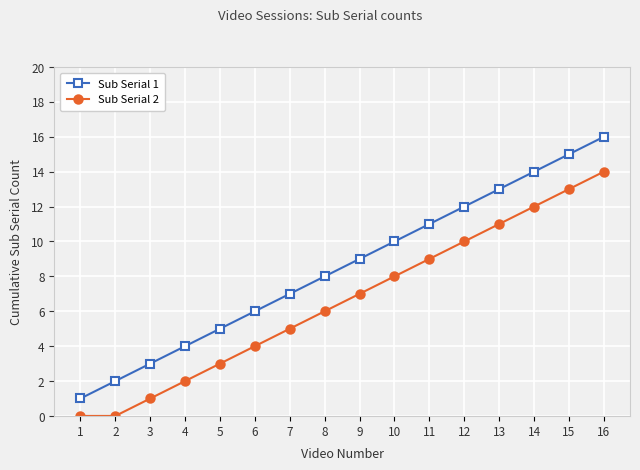

Reading left to right, transcribe all the data shown in this chart.

Sub Serial 1: 1	2	3	4	5	6	7	8	9	10	11	12	13	14	15	16
Sub Serial 2: 0	0	1	2	3	4	5	6	7	8	9	10	11	12	13	14